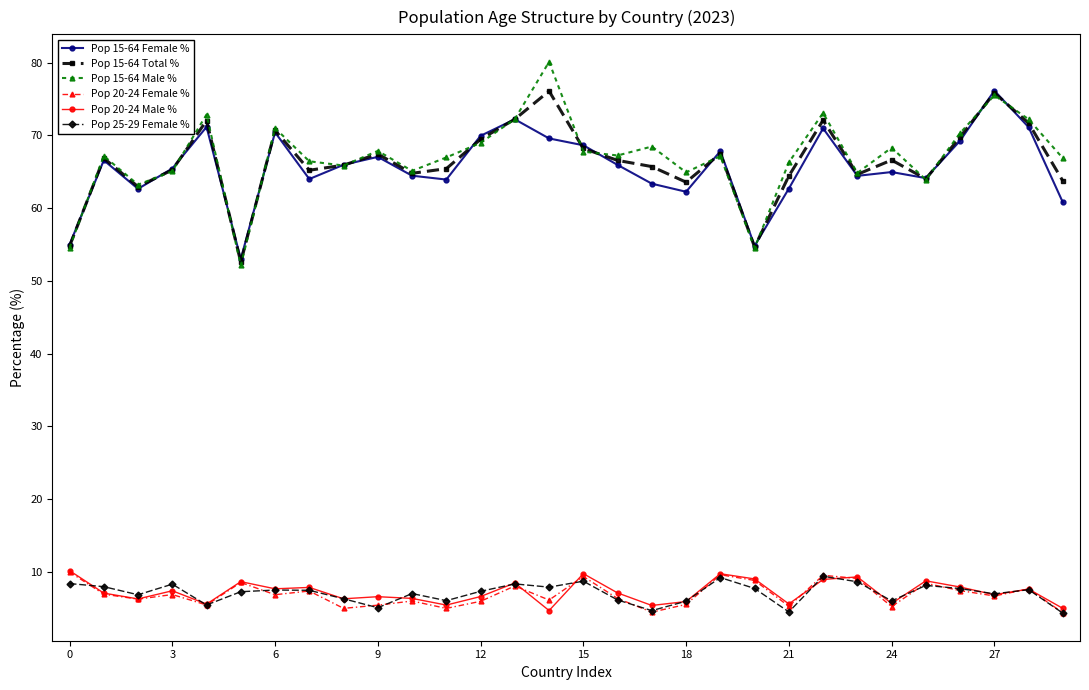

Which series has the largest total across all categories?

Pop 15-64 Male %